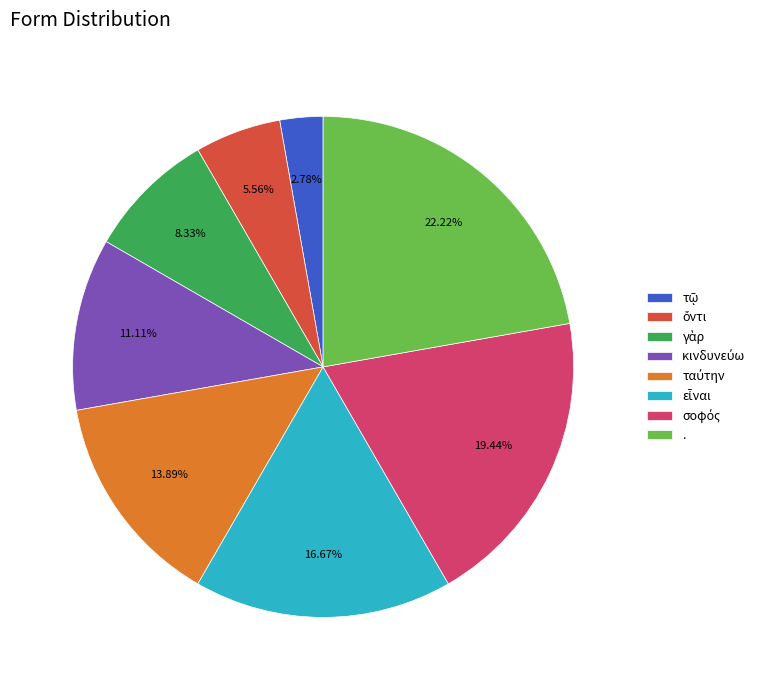

Count the number of slices in the pie.

8